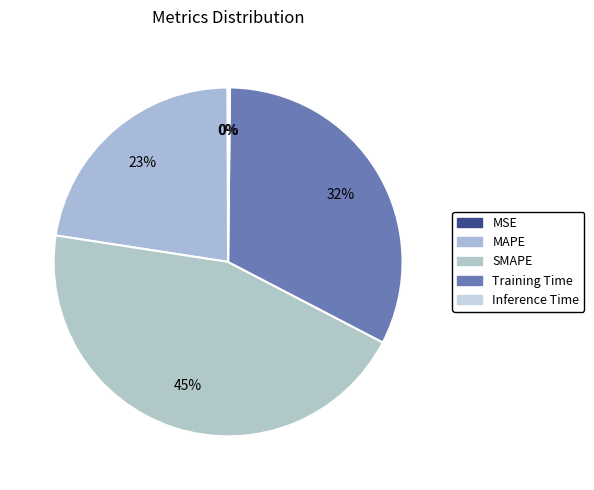

True or false: SMAPE accounts for 33% of the total.

False